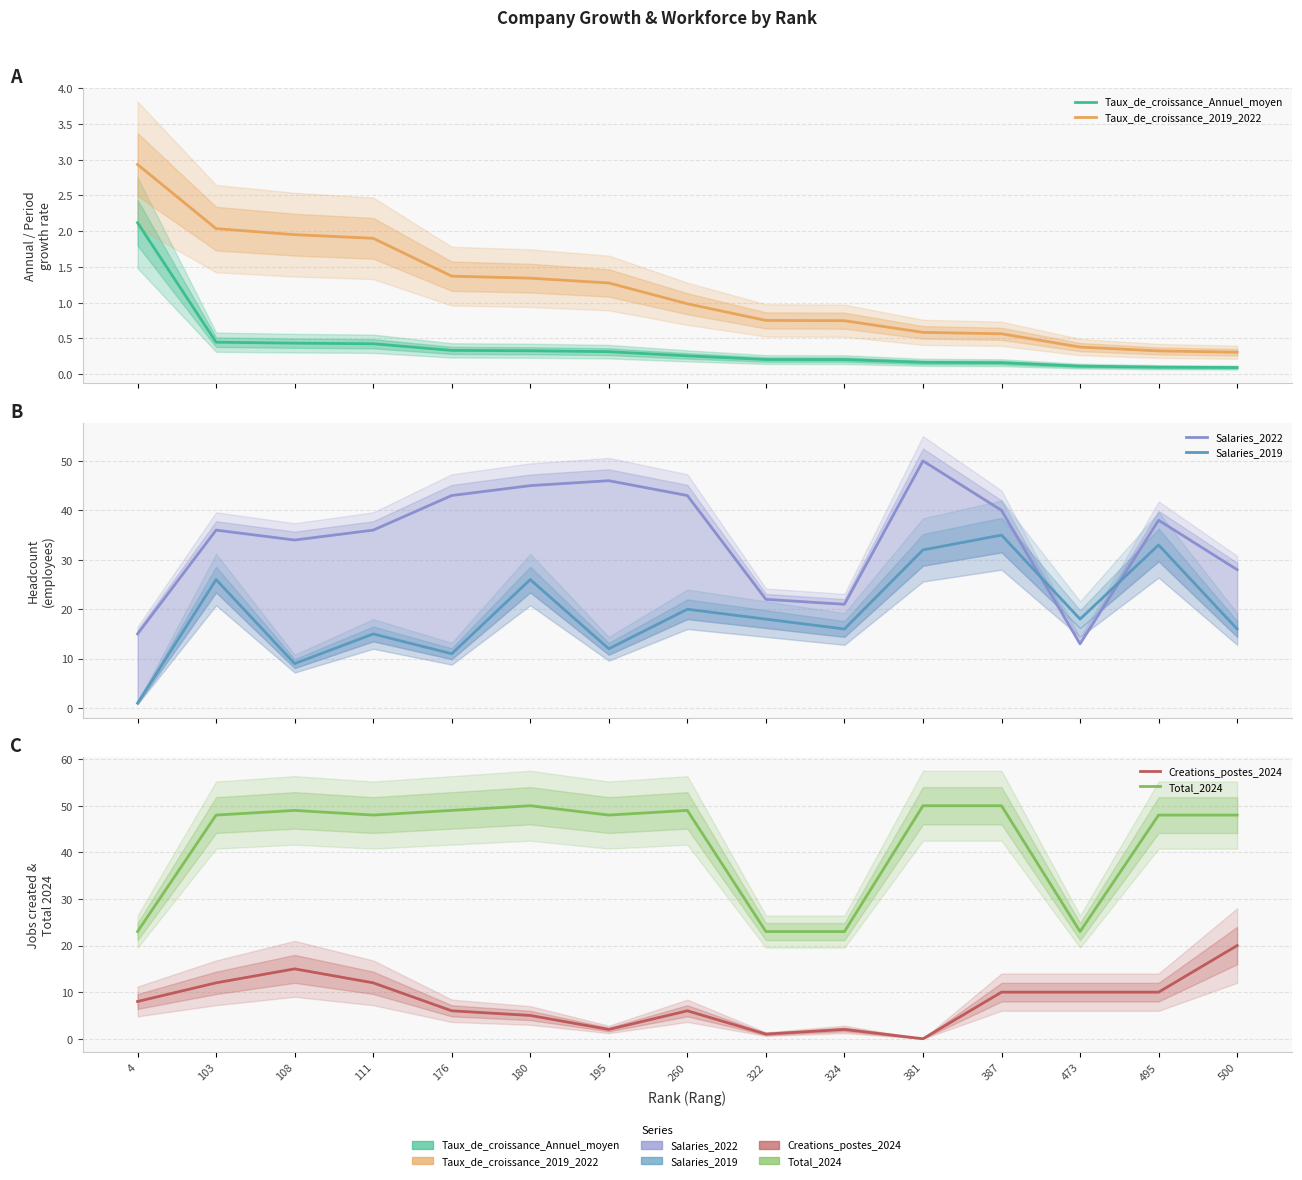

True or false: Total_2024 has a value of 80.5 at 260.

False